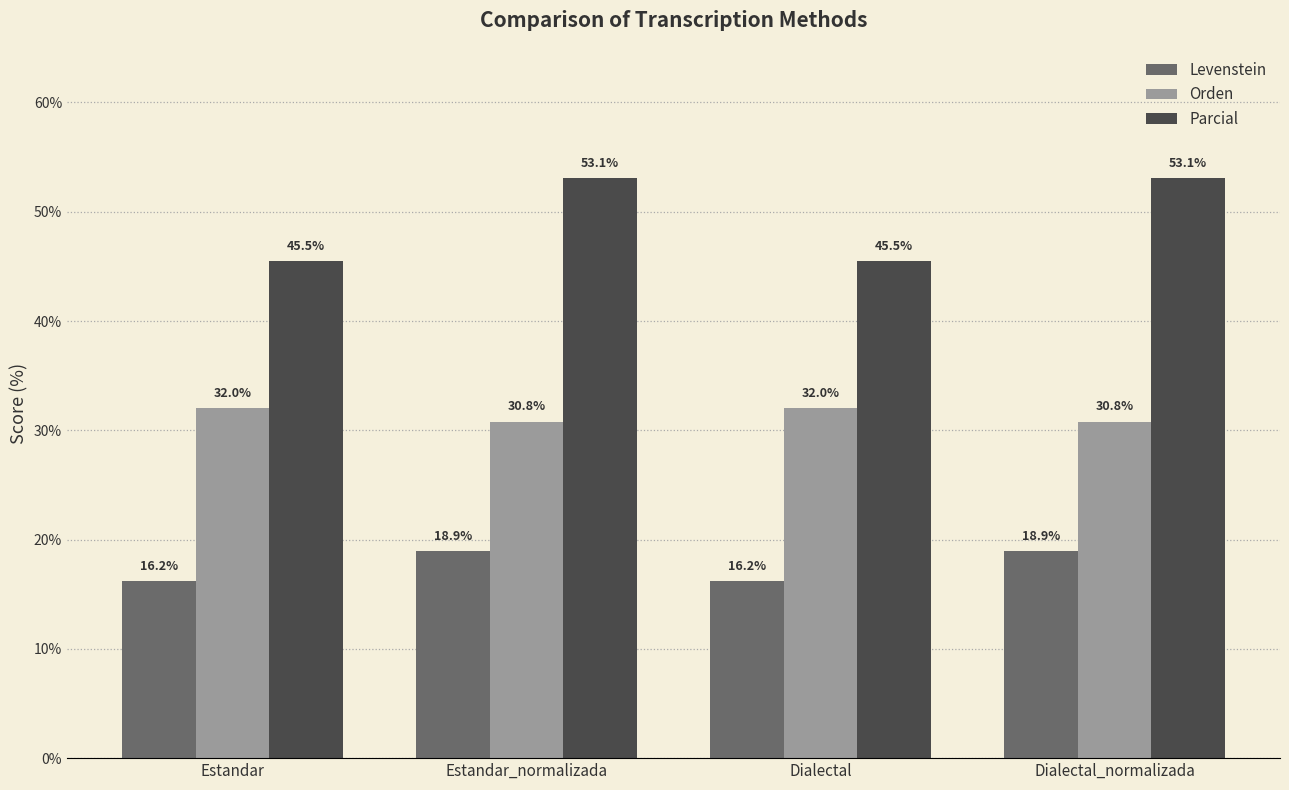

Which series has the widest spread of values?

Parcial